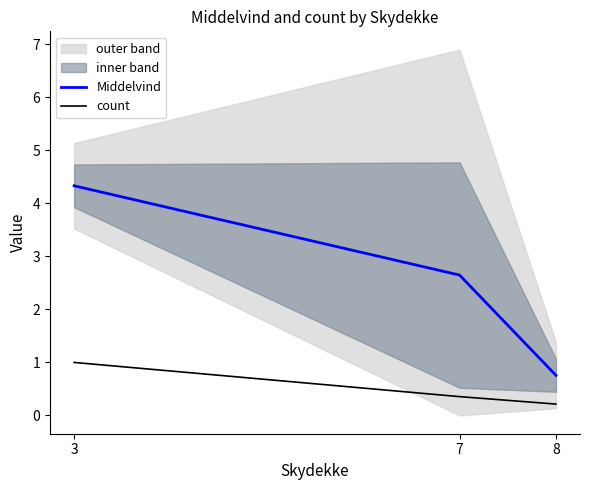

How many count values are between 0 and 1?

3